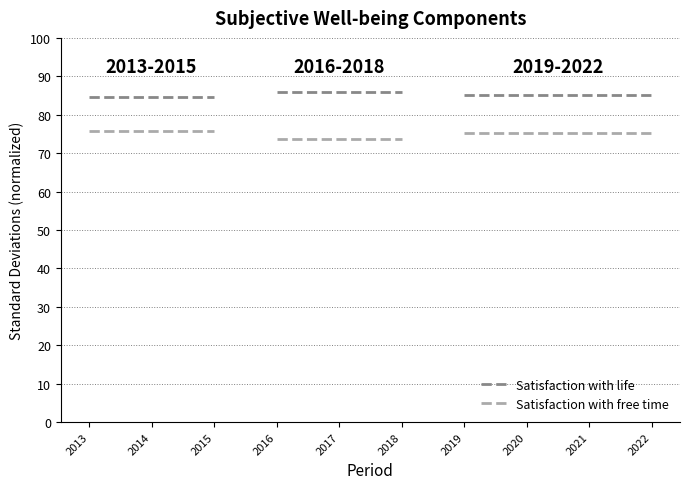

Reading right to left, transcribe all the data shown in this chart.

Satisfaction with life: 2015=84.5	2014=84.5	2013=84.5
Satisfaction with free time: 2015=75.8	2014=75.8	2013=75.8